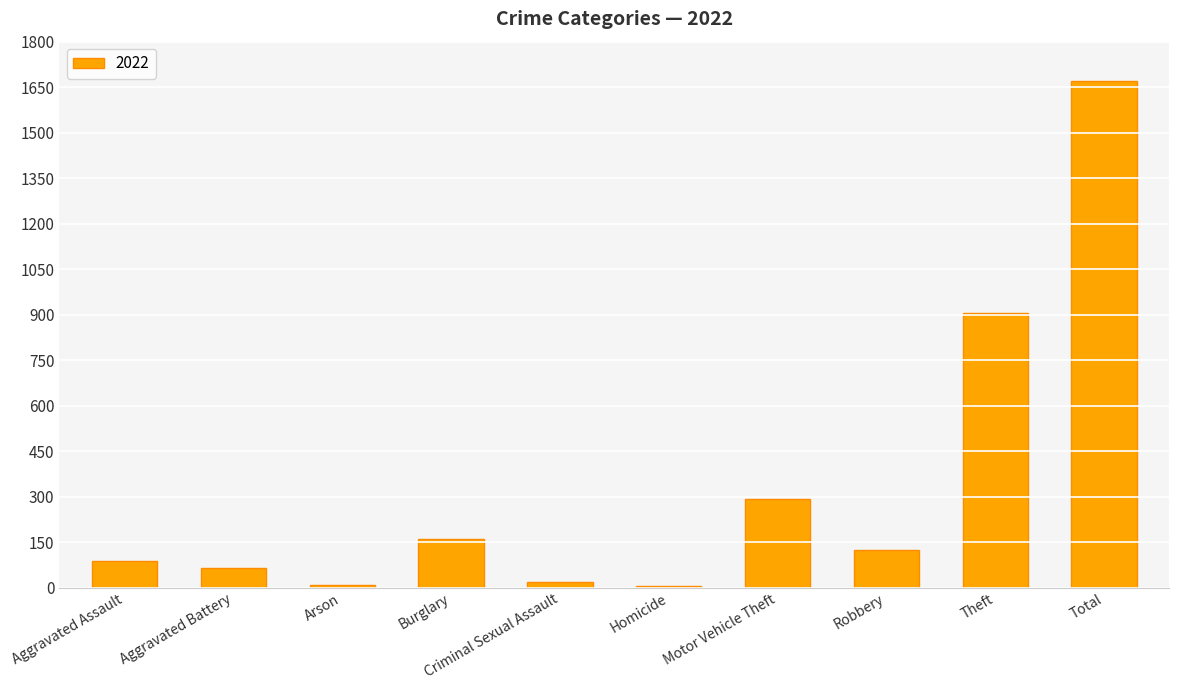

What is the minimum value shown in the chart?

6